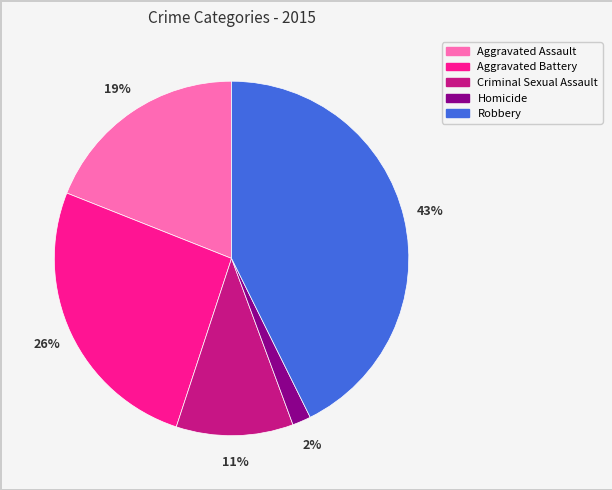

To the nearest percent, what percentage of the pie is Robbery?

43%